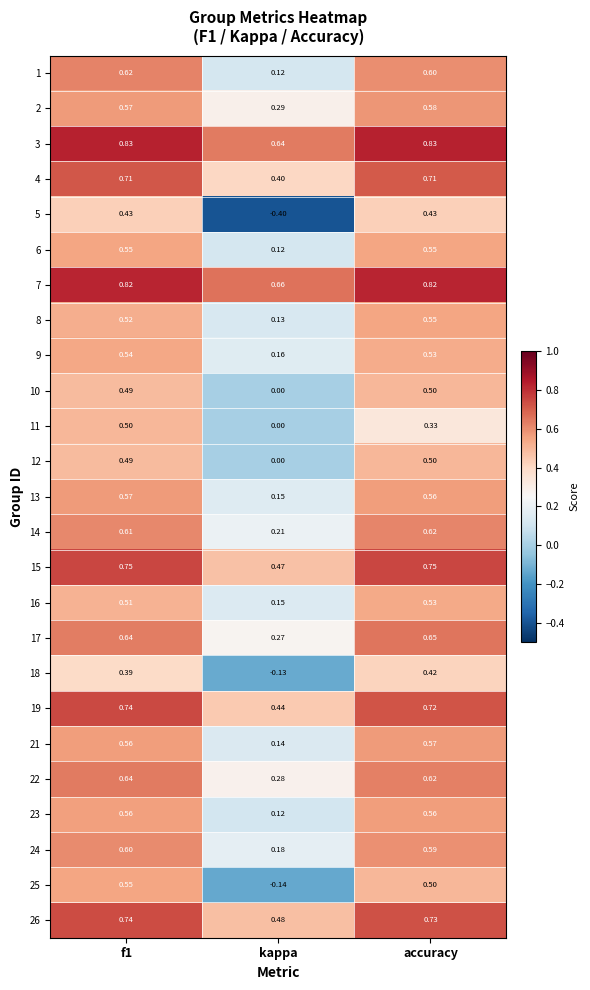

What is the spread (max minus min) of values at accuracy?

0.5